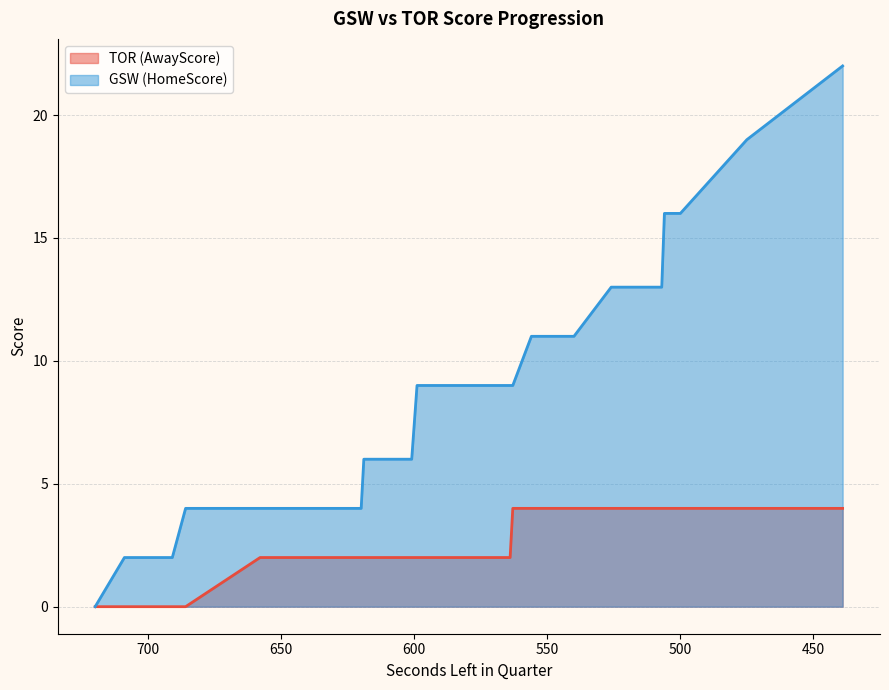

Rank the series by their maximum value, from highest to lowest.

HomeScore, AwayScore